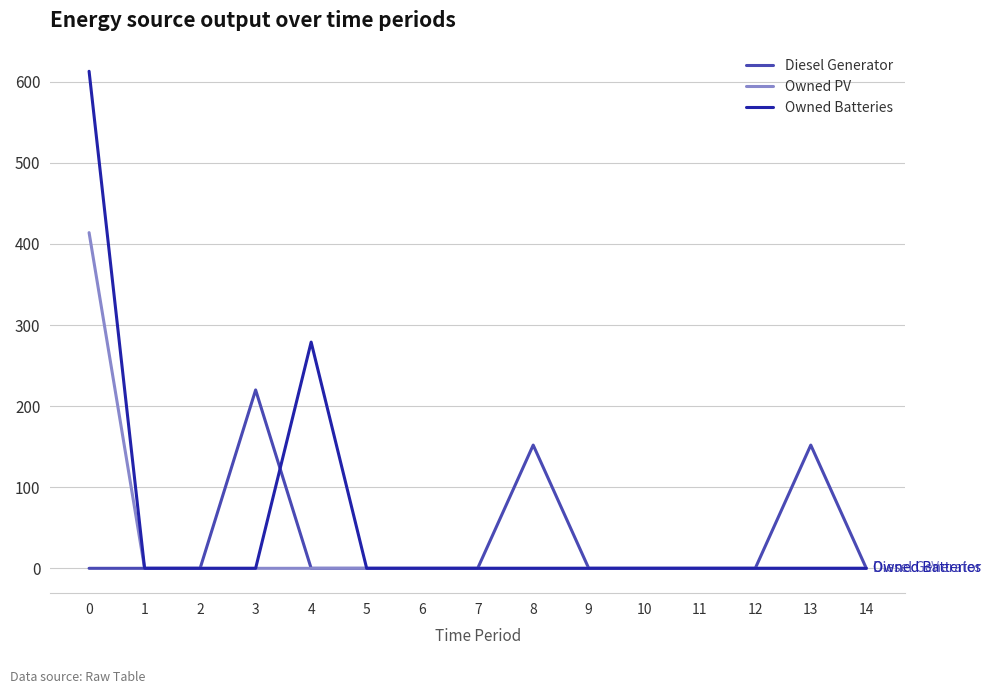

At how many categories does at least one series exceed 214?

3